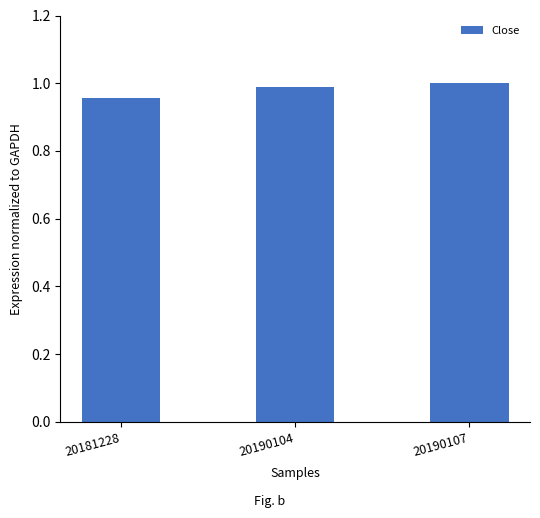

What is the sum of the values at 20190104 and 20190107?

2.0